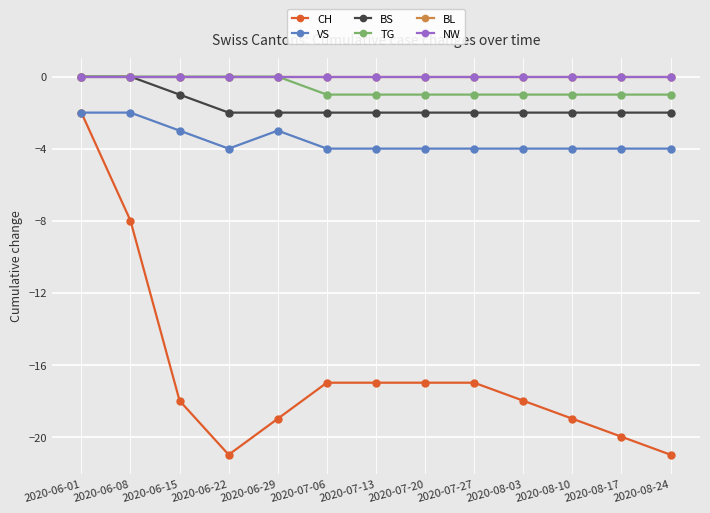

True or false: BS has a value of -1 at 2020-06-01.

False